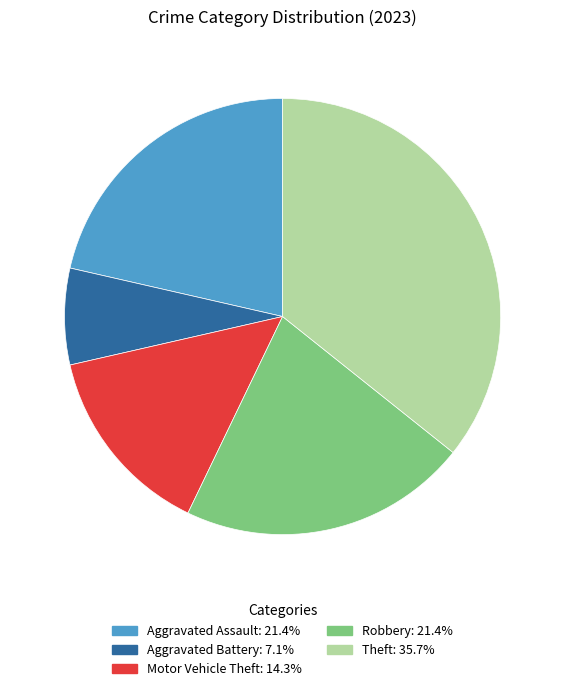

Which has a higher value, Theft or Robbery?

Theft